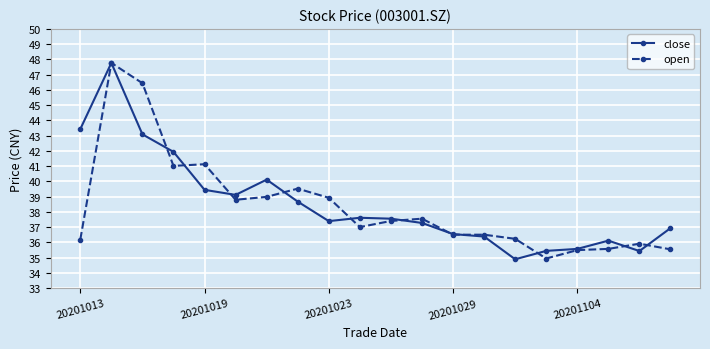

What is the highest value of the close series?

47.8